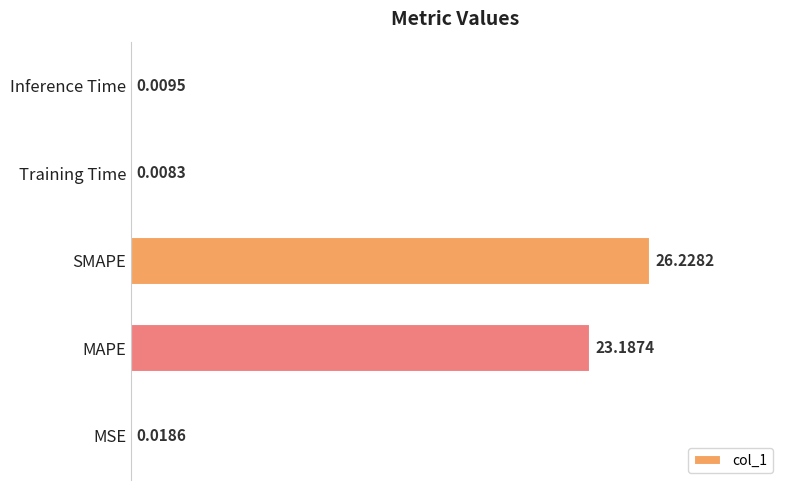

Which label corresponds to the largest value in the chart?

SMAPE